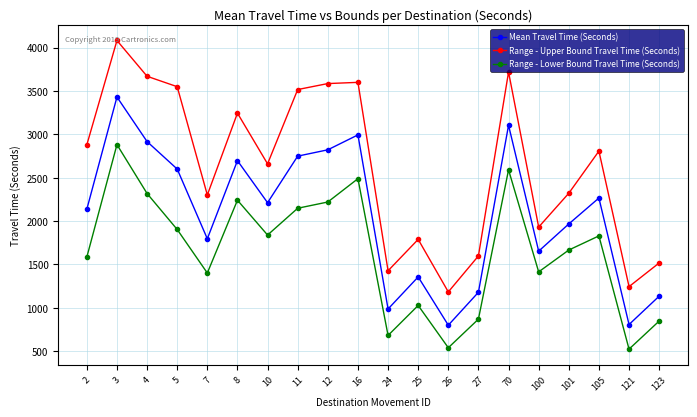

At which category does Range - Lower Bound Travel Time (Seconds) reach its first local valley?

7